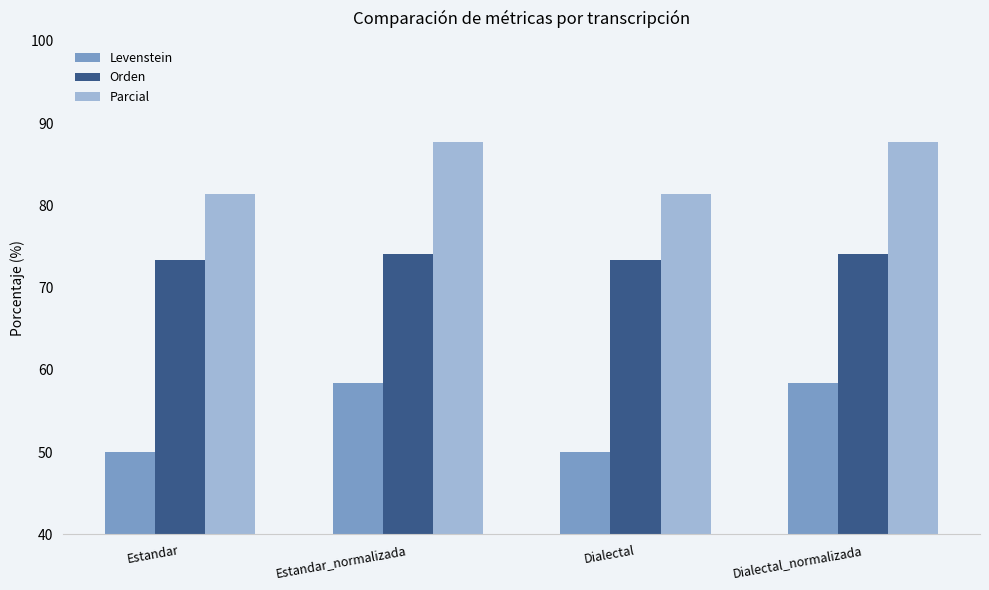

The value of Parcial at Dialectal_normalizada is 87.6. True or false?

True